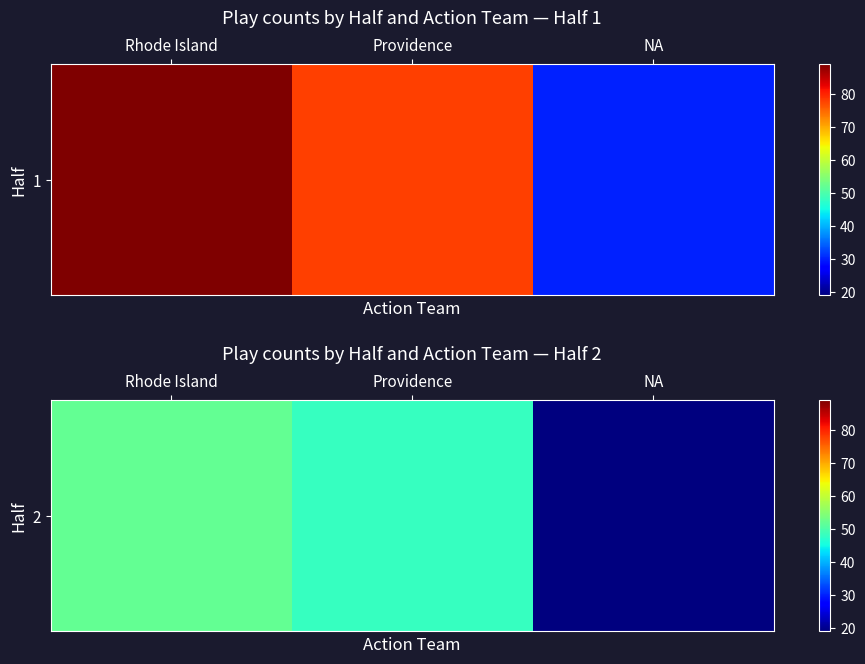

How many values are between 19 and 52?

3